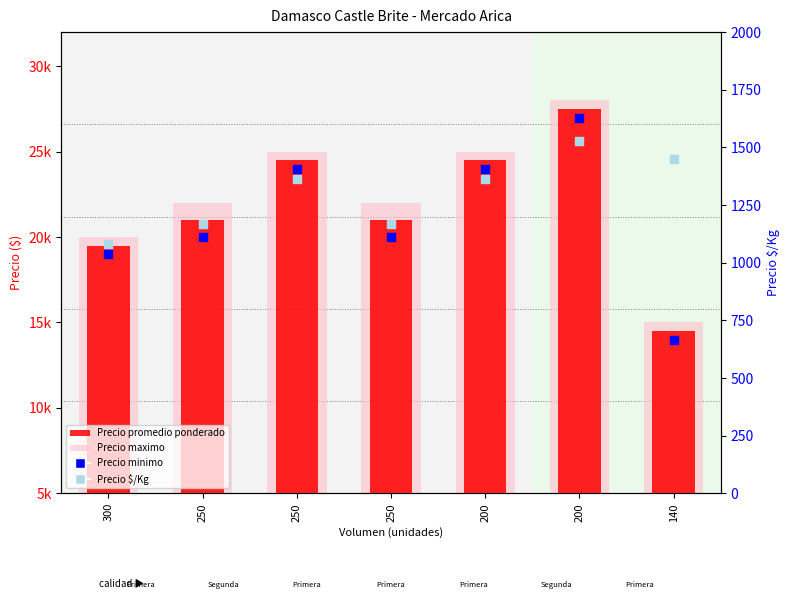

What are all the series names shown in the legend?

Precio promedio ponderado, Precio maximo, Precio minimo, Precio $/Kg